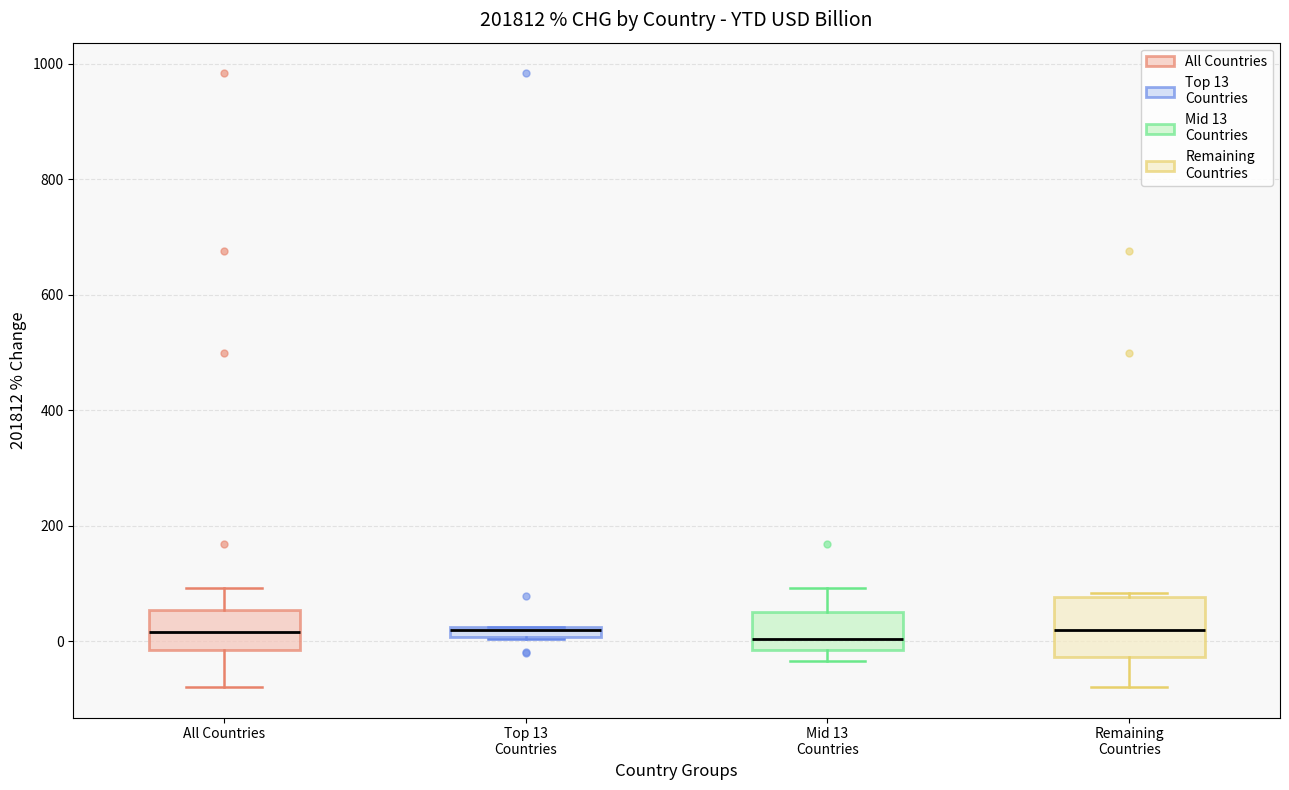

Which box is the tallest, from its lower edge to its upper edge?

Remaining Countries